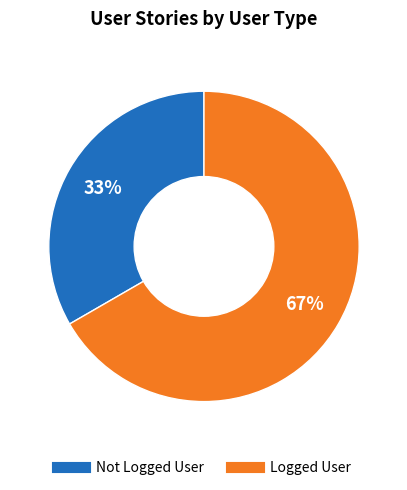

To the nearest percent, what is the average slice percentage?

50%